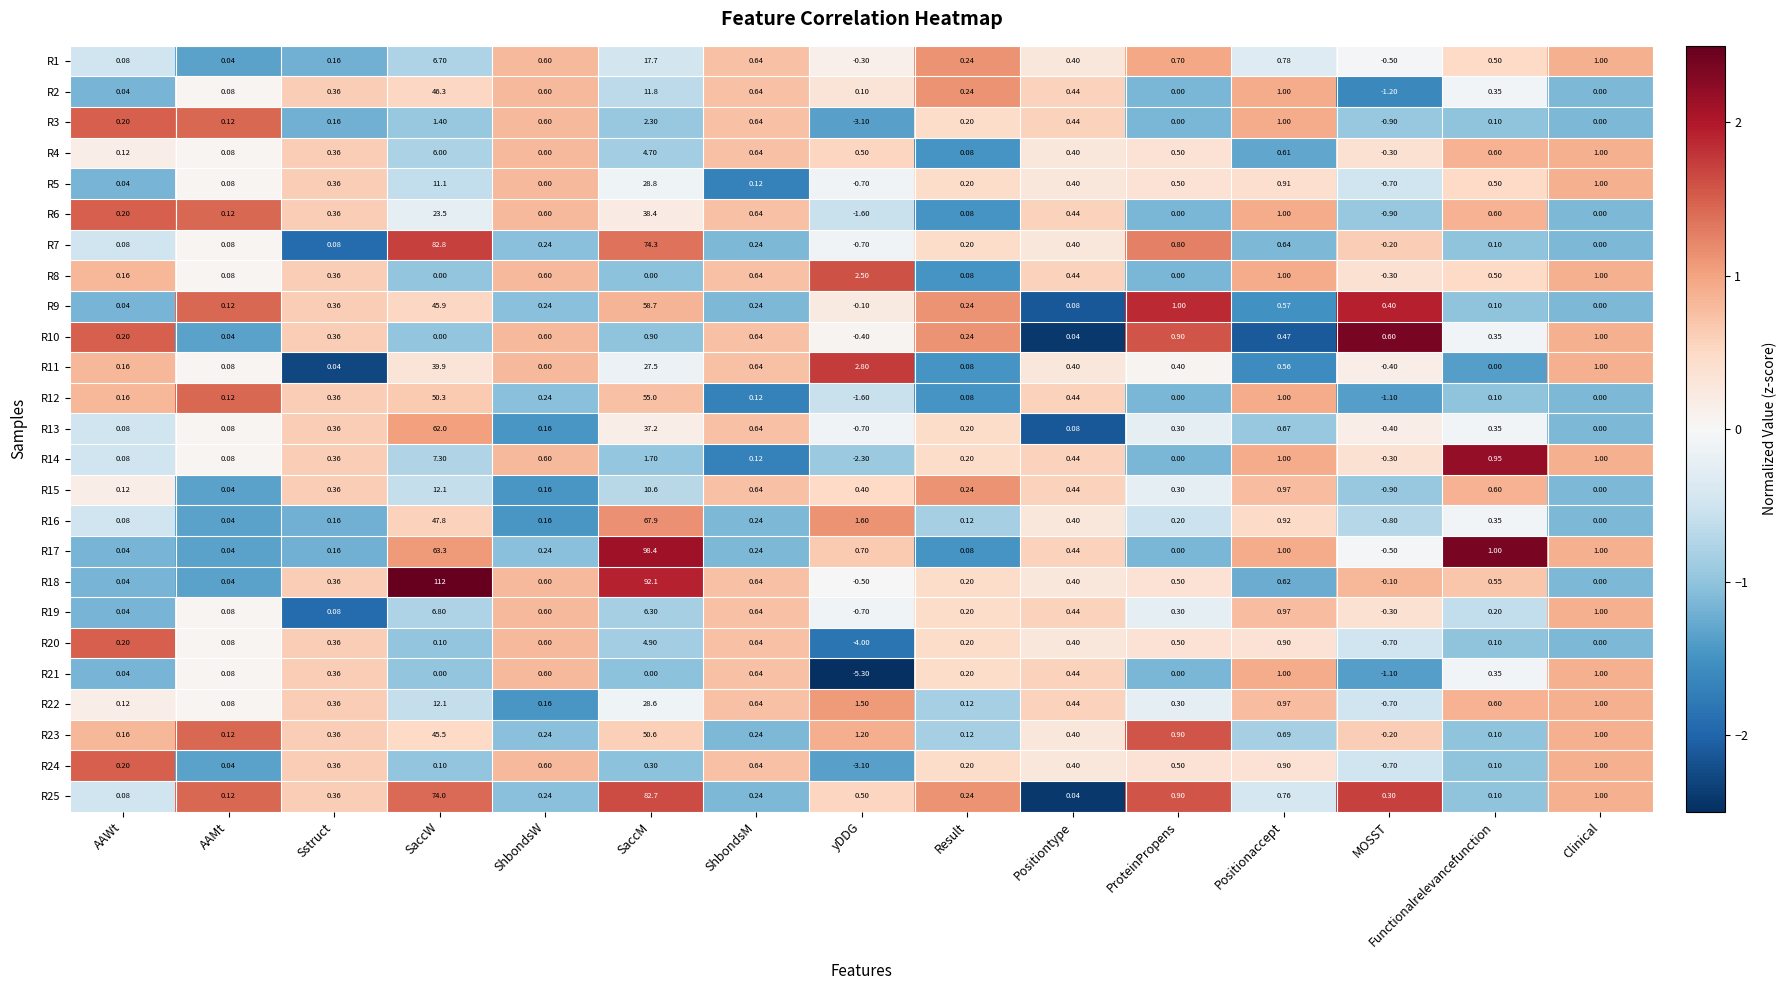

Which category has the highest value in the R18 series?

SaccW